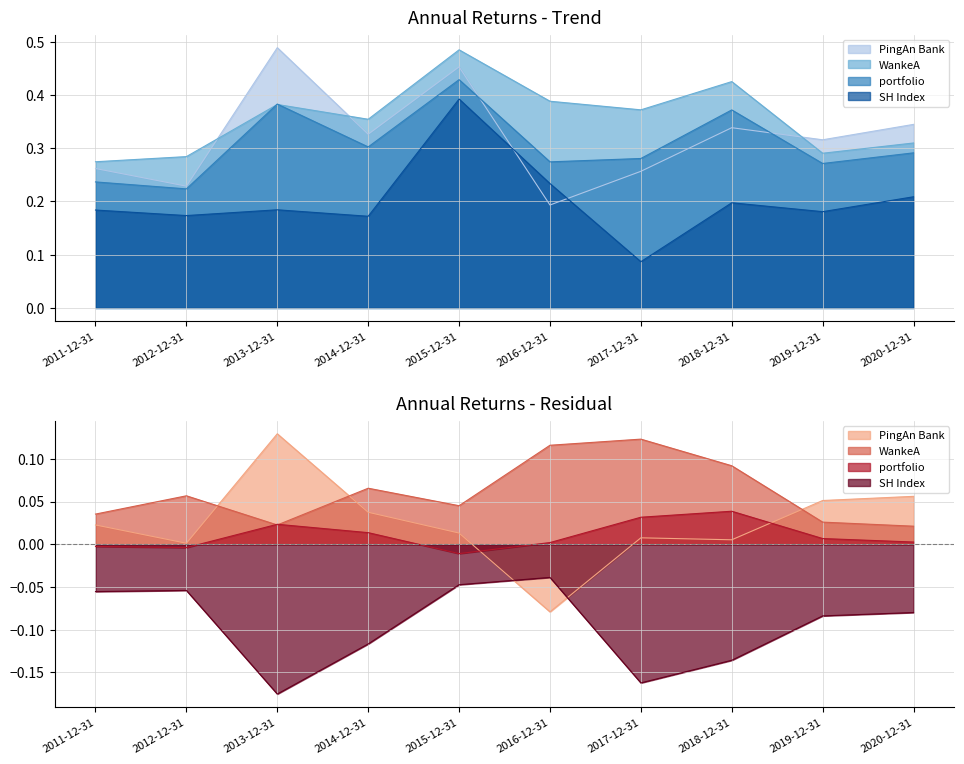

What is the sum of the SH Index values at 2013-12-31 and 2017-12-31?

0.3